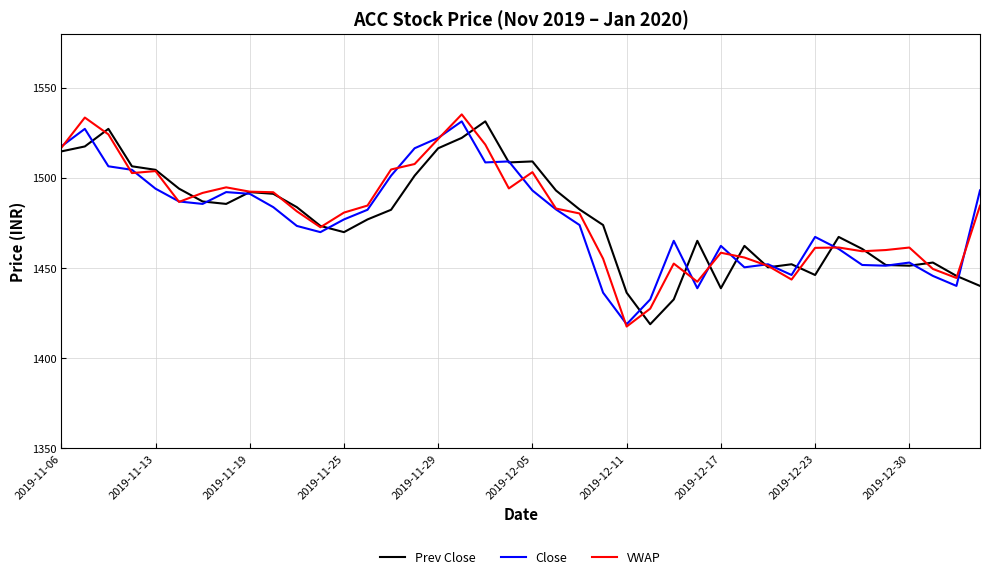

True or false: Prev Close has more than 2 interior local peaks.

True